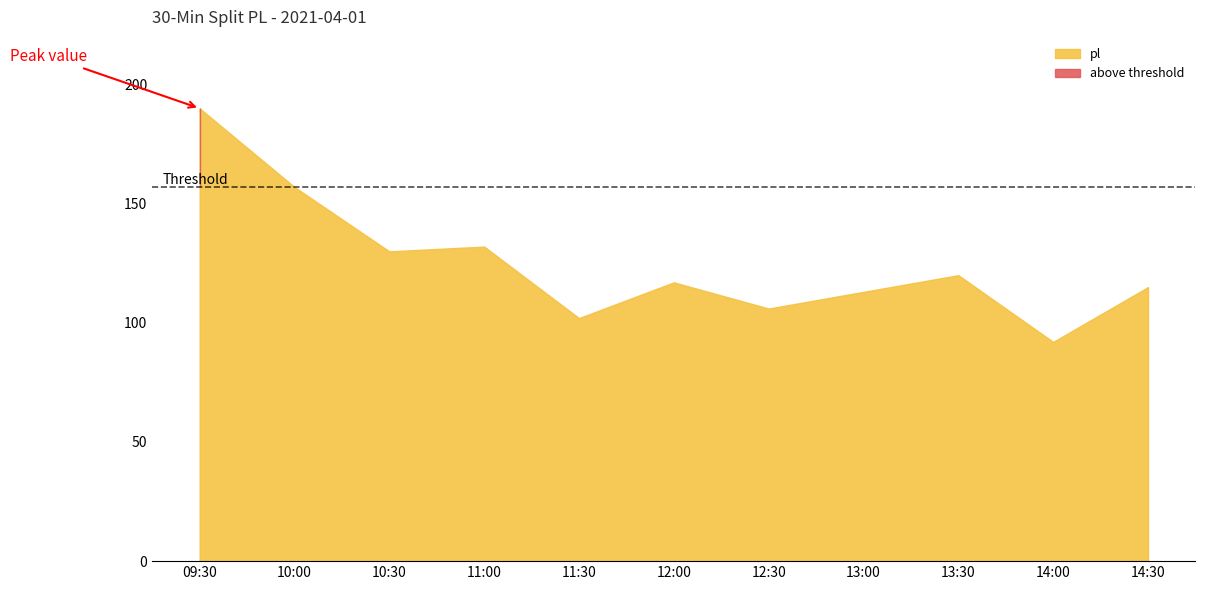

How many points are higher than both their immediate neighbors (excluding endpoints)?

3